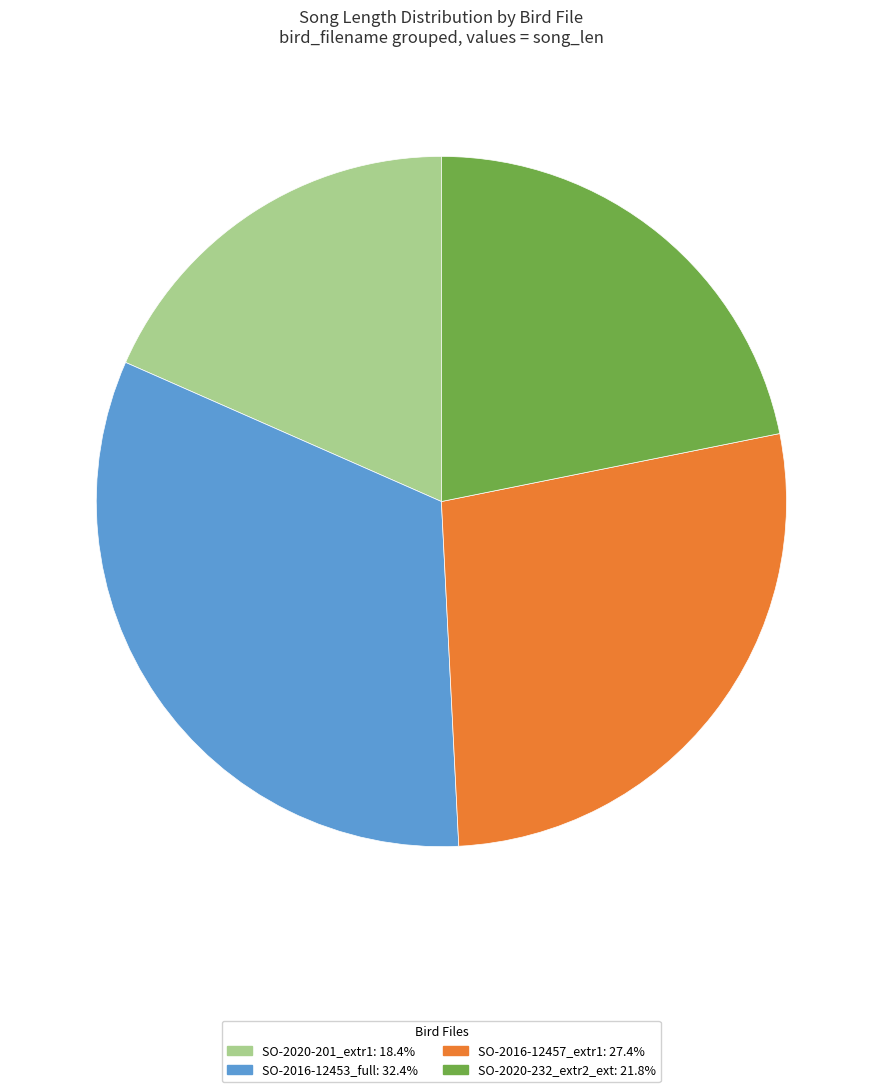

Is there a majority slice in this chart?

No